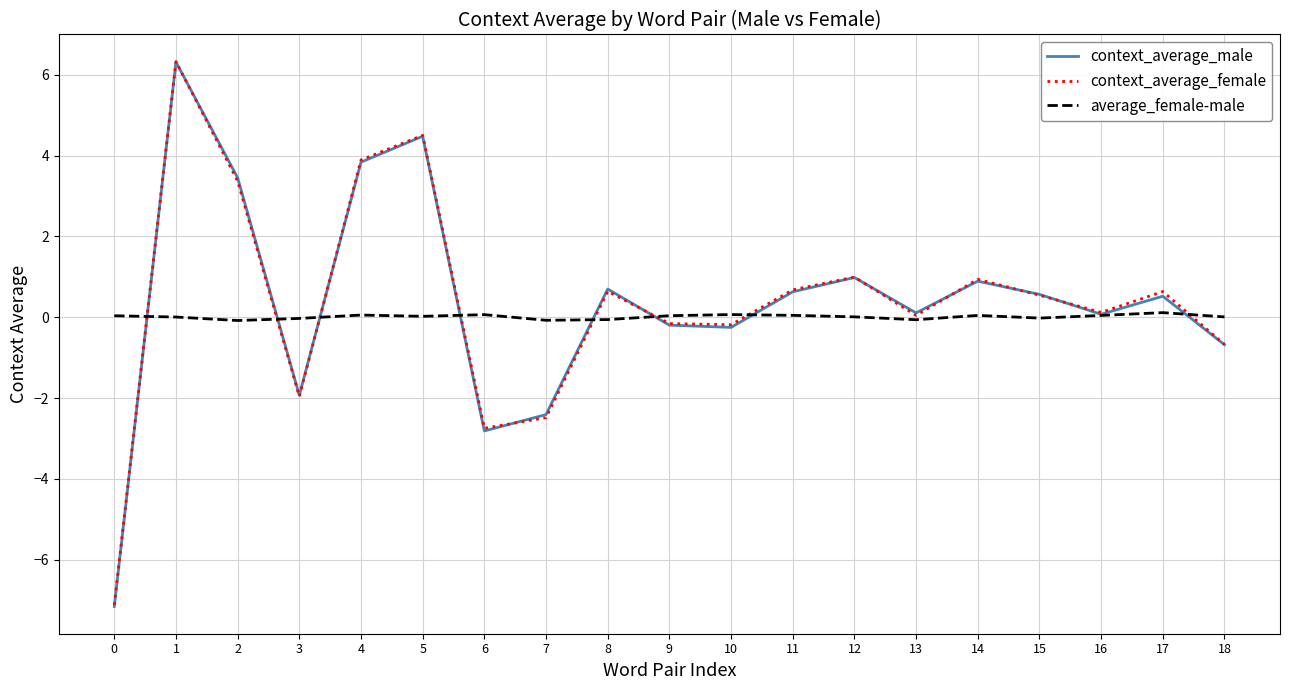

The value of context_average_male at 5 is 2.1. True or false?

False